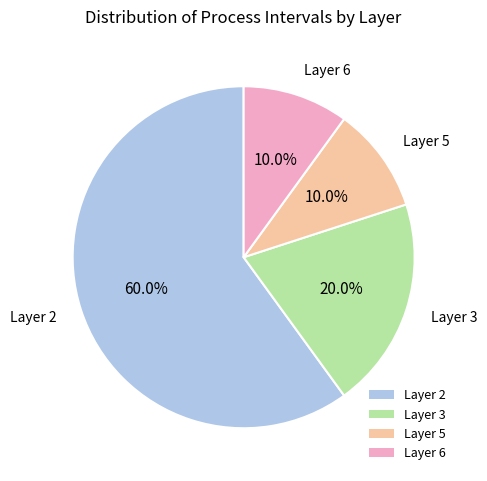

Which category has the biggest portion of the pie?

Layer 2